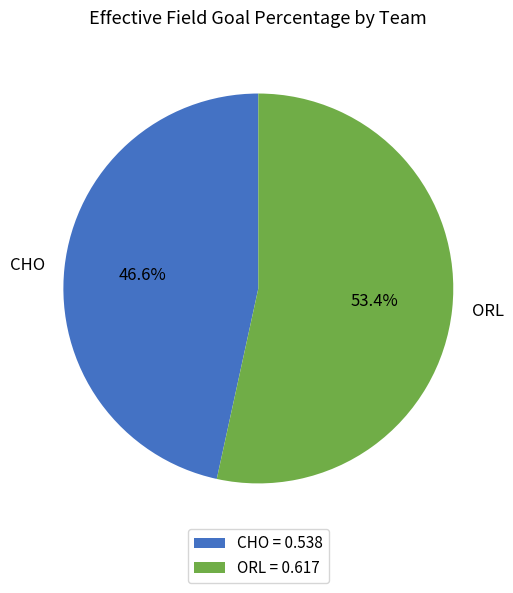

Which has a higher value, CHO or ORL?

ORL